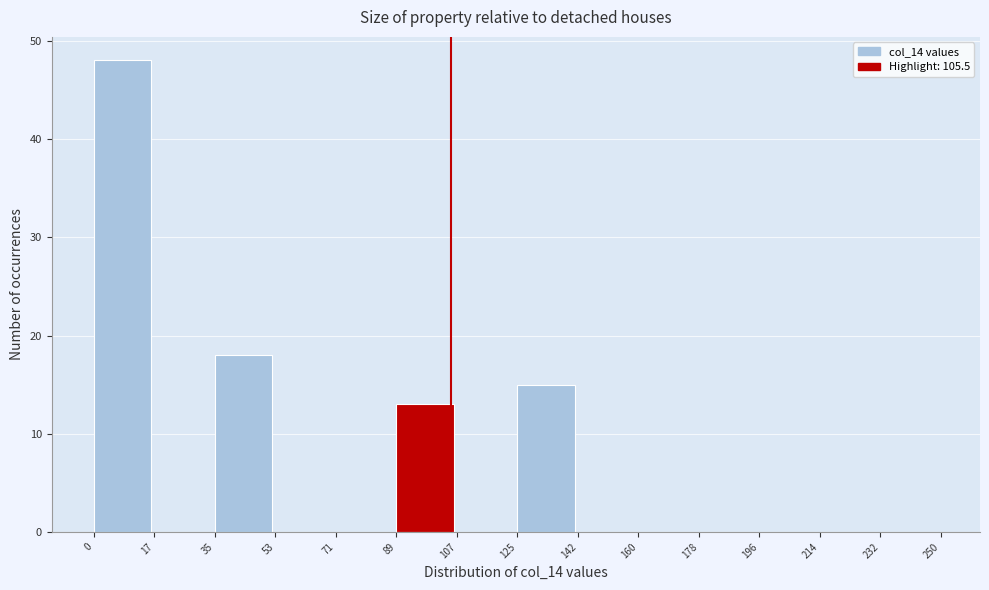

Over which range of the x-axis is the bar tallest?

0 to 17